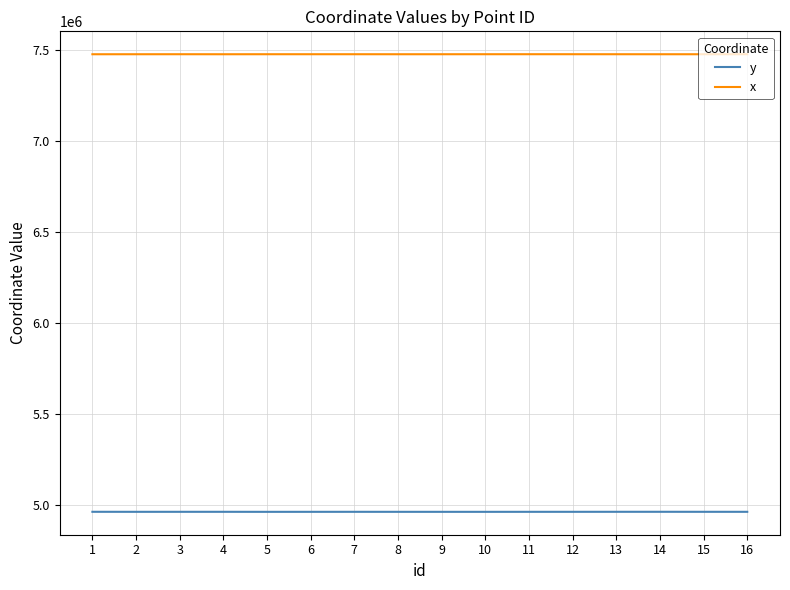

Which series has the largest range (max minus min)?

y